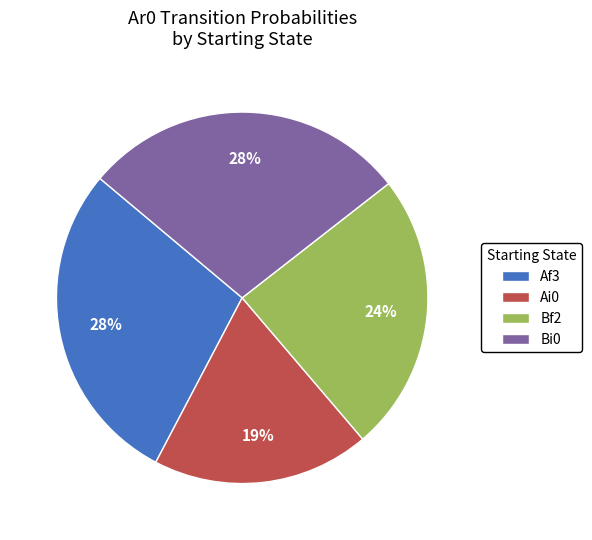

Approximately how many times larger is the value at Bf2 compared to Bi0?

0.9